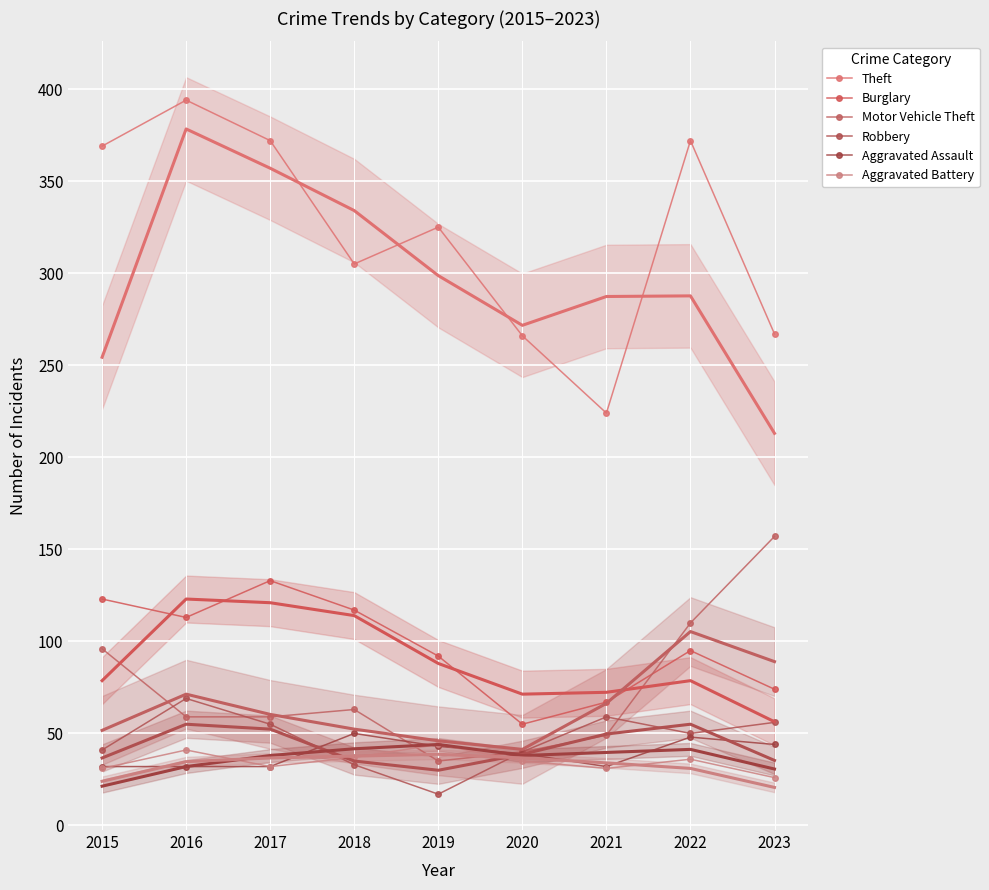

How many lines are shown in the chart?

6